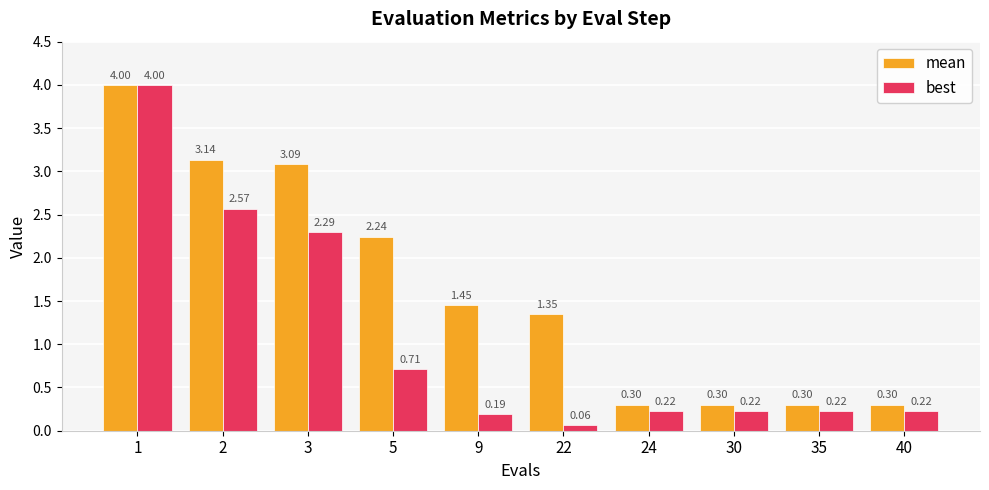

Which label corresponds to the smallest value in the chart?

22